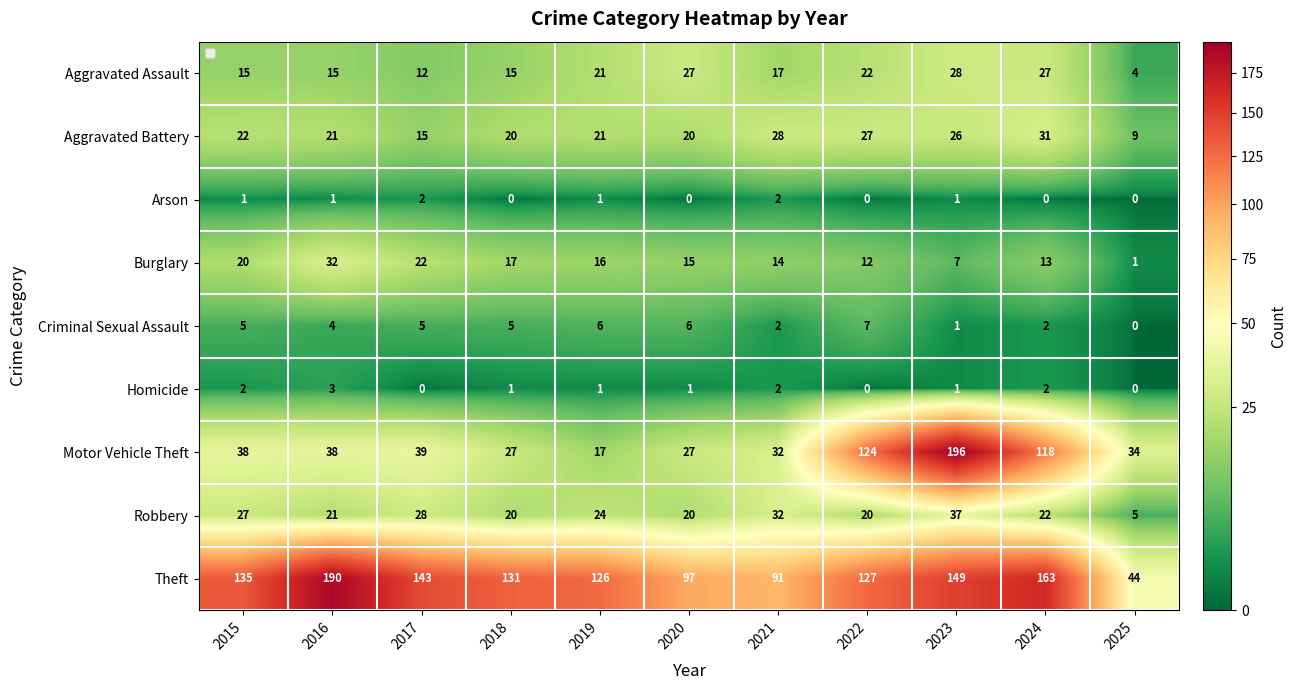

At which category does the chart reach its peak across all series?

2023